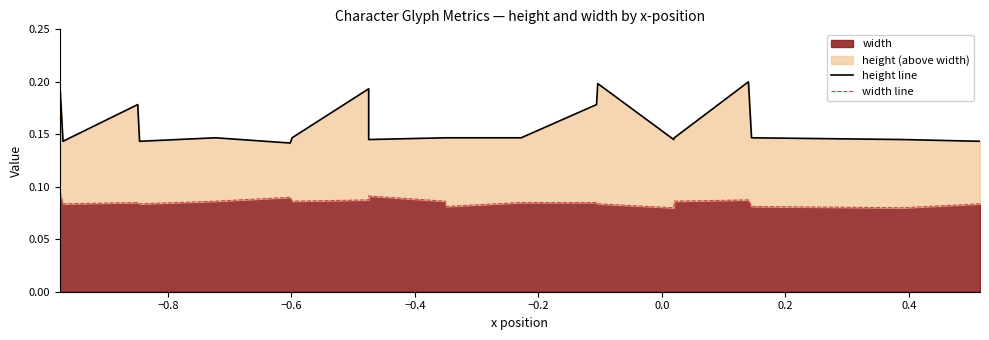

Which series has the largest total across all categories?

height line